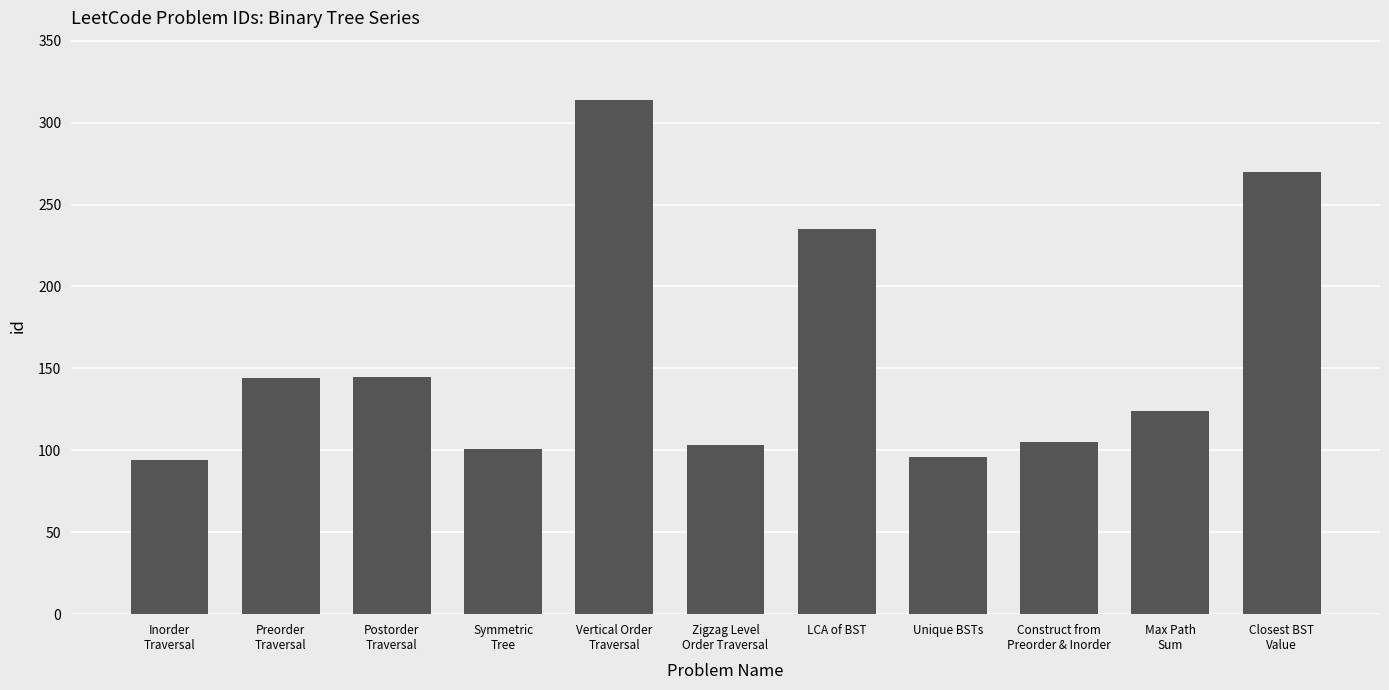

What is the label of the 10th bar from the left?

Max Path
Sum